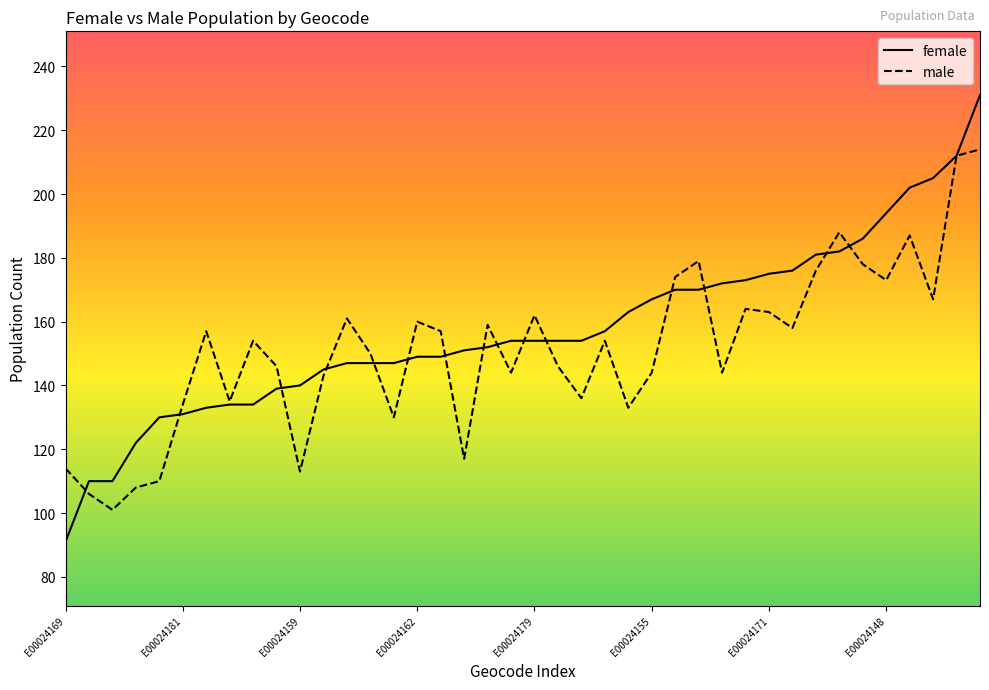

What are all the series names shown in the legend?

female, male